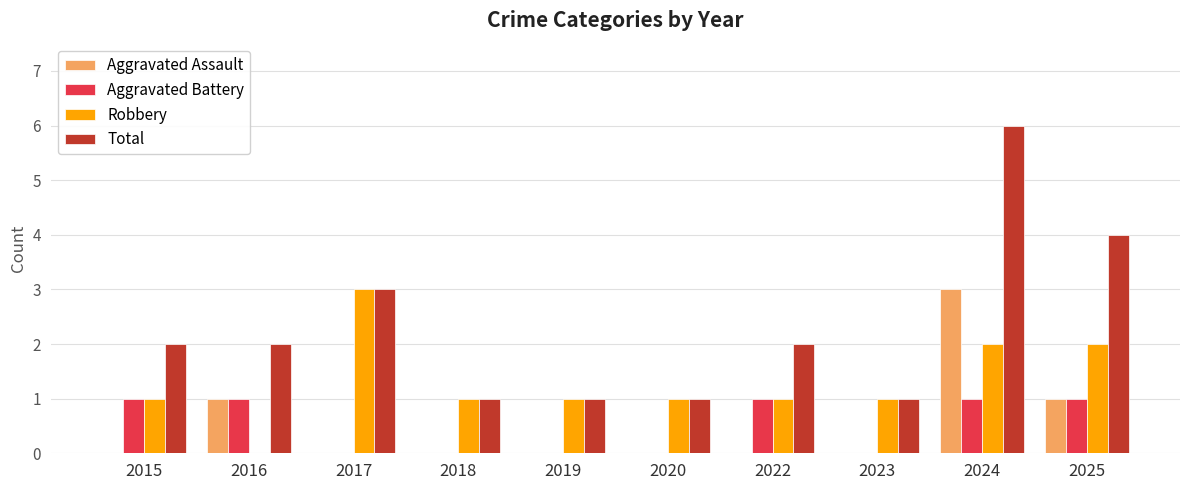

What is the total value across all series at 2022?

4